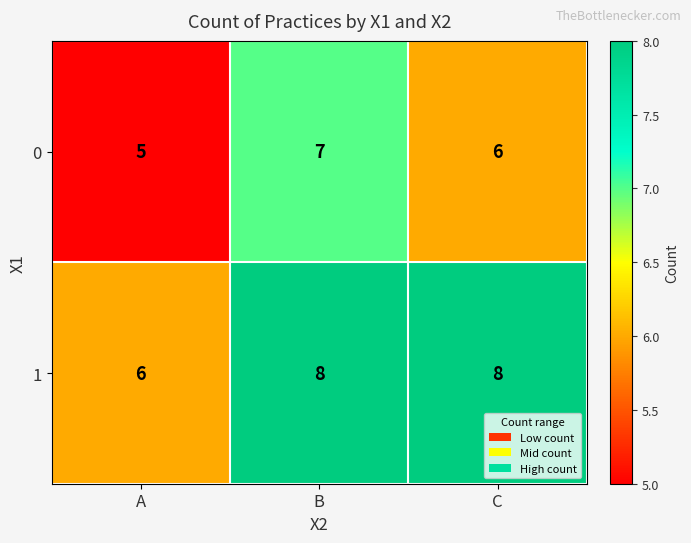

At which label is 1 closest to 7?

A